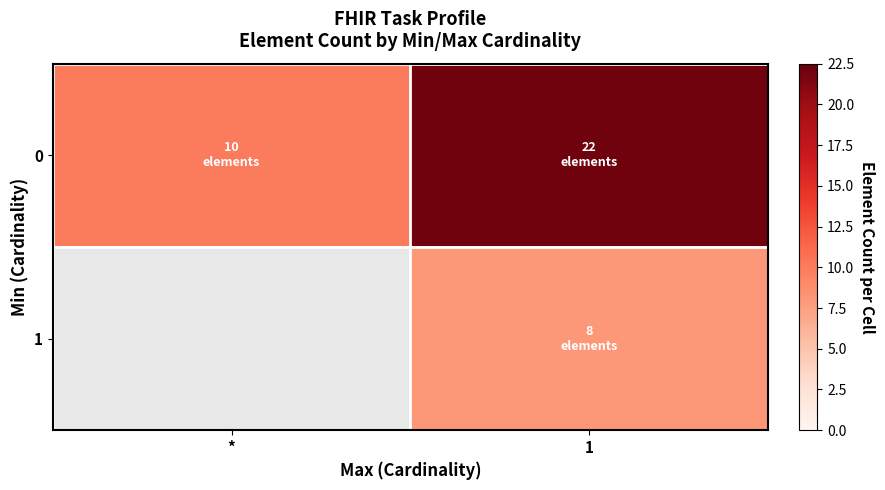

At which label is 0 closest to 16?

*